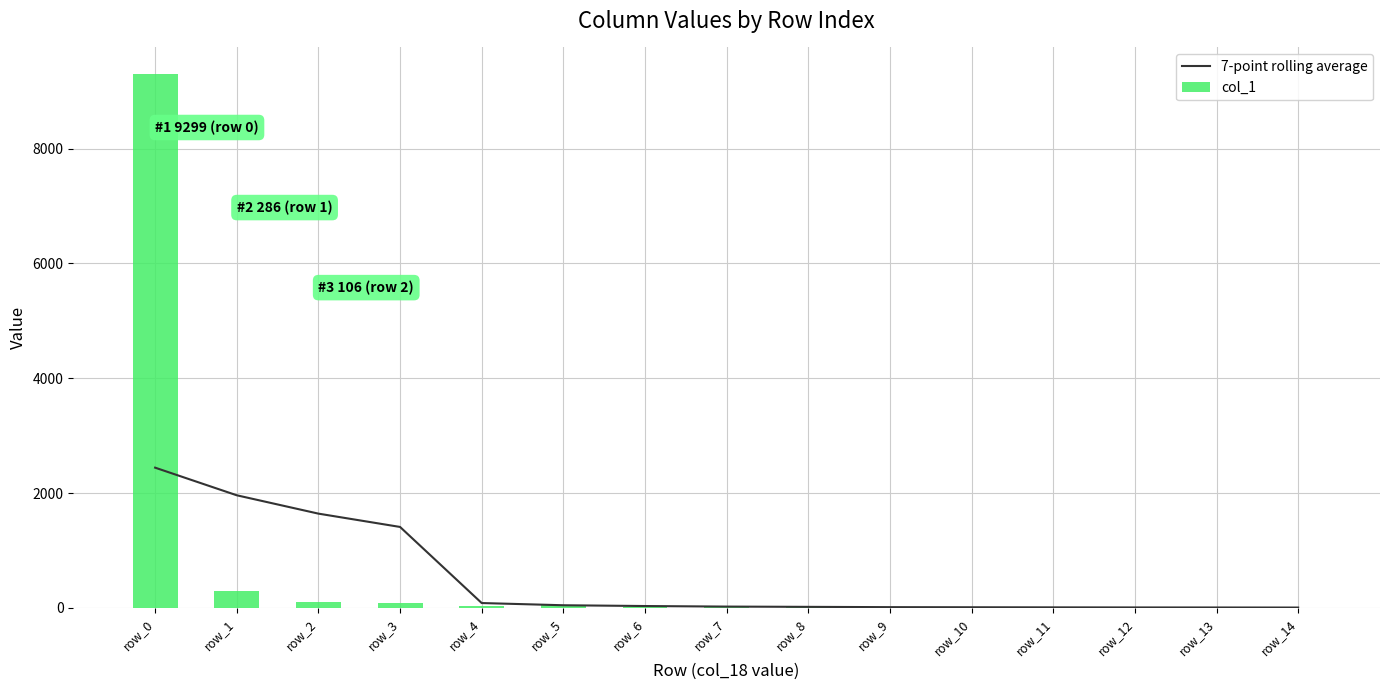

True or false: col_1 has a value of 18.0 at row_7.

True